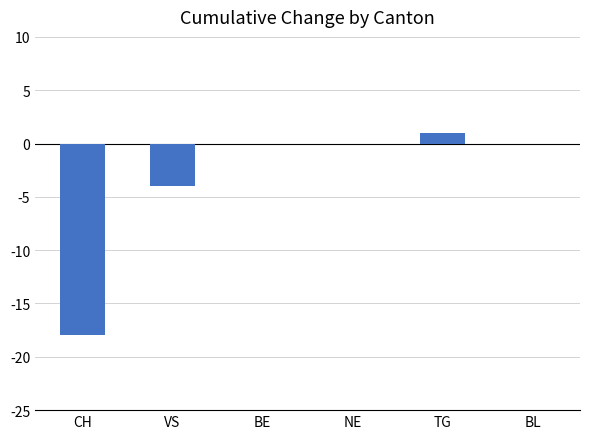

Are the bars horizontal?

No